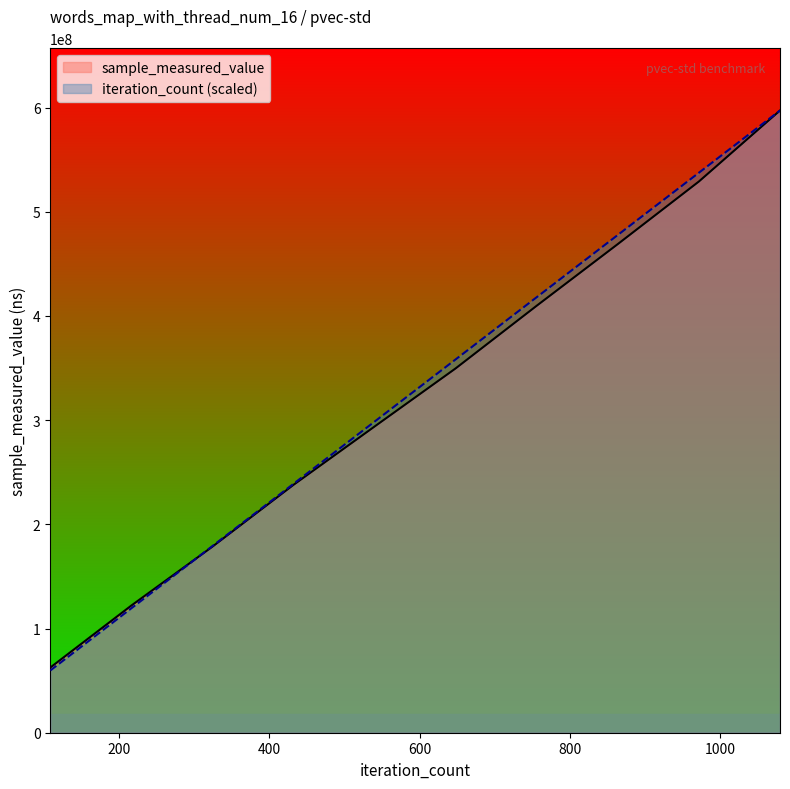

List the series in order of their overall mean, lowest first.

sample_measured_value, iteration_count